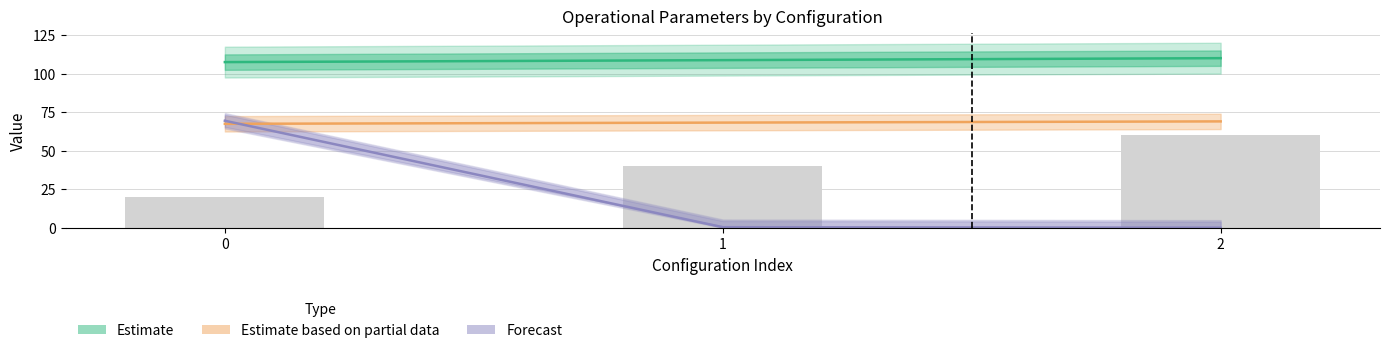

How many data points does each series have?

3